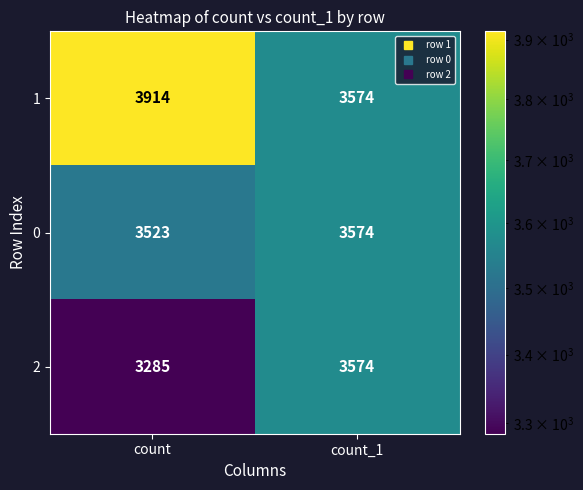

What is the smallest value displayed?

3285